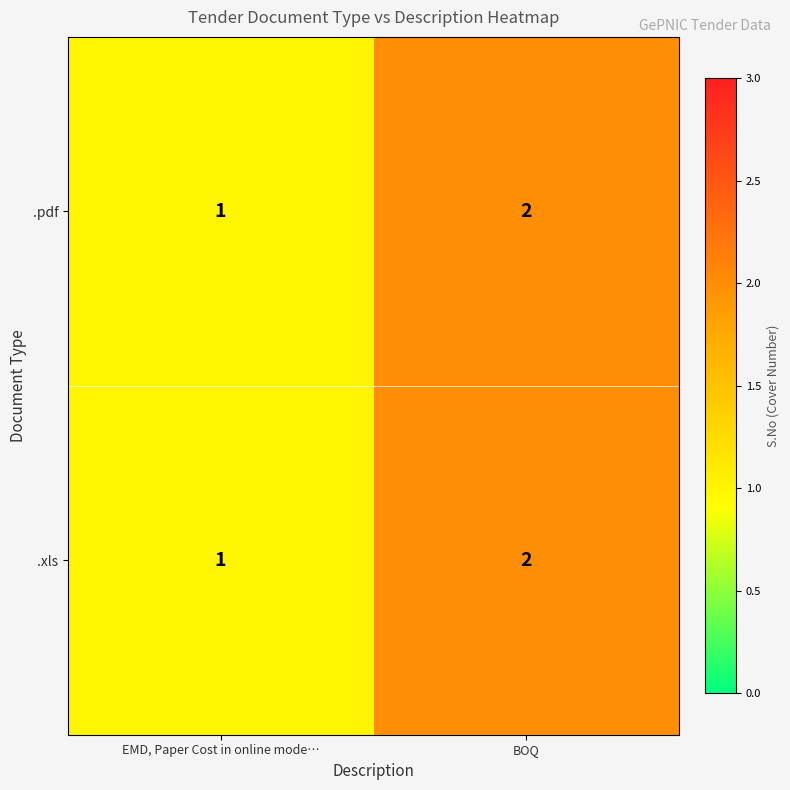

Reading left to right, list all the values displayed in this chart.

.pdf: 1	2
.xls: 1	2